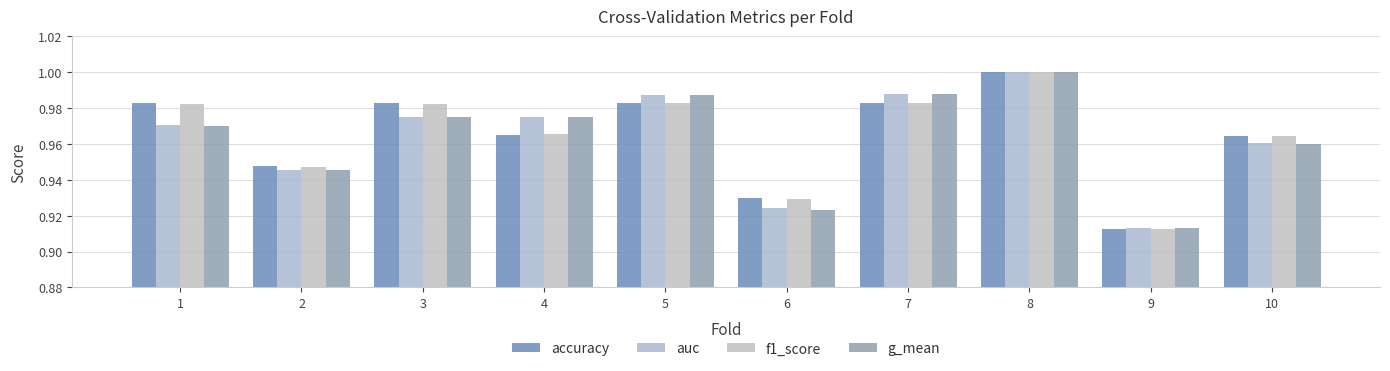

What is the sum of the f1_score values at 9 and 7?

1.9